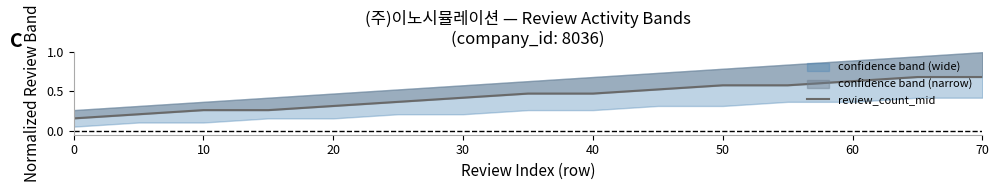

Count the number of categories in the chart.

15